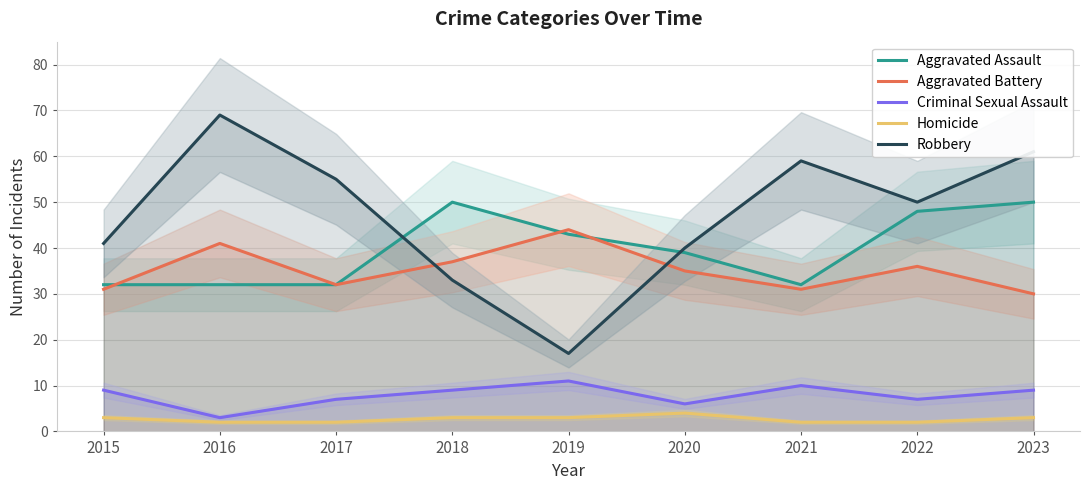

At which category does Aggravated Assault reach its first local valley?

2021